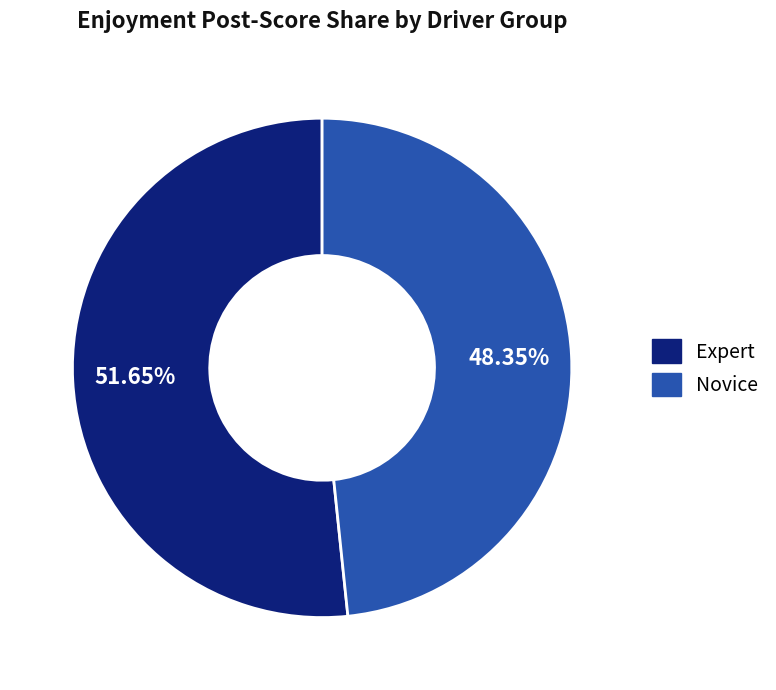

Which has a higher value, Novice or Expert?

Expert